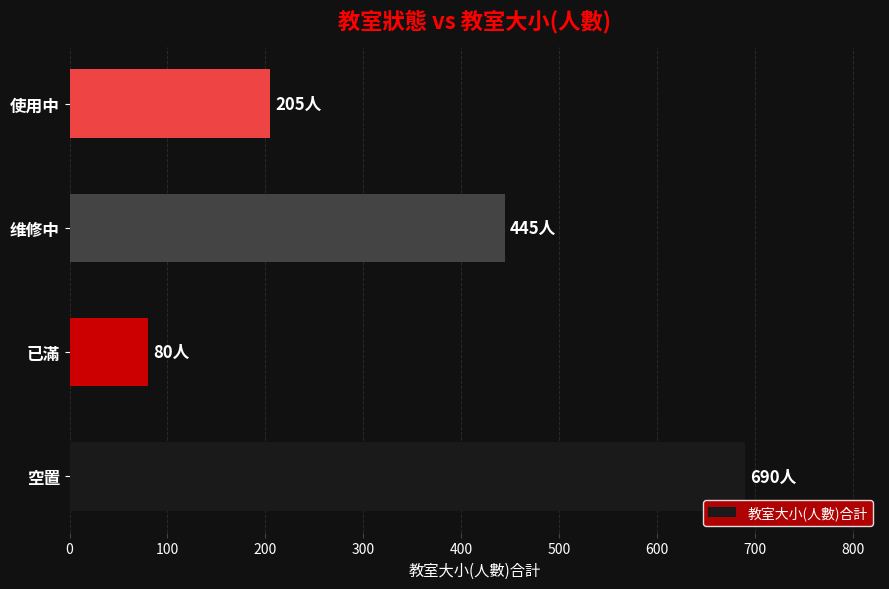

Where is the data nearest to the value 385?

维修中